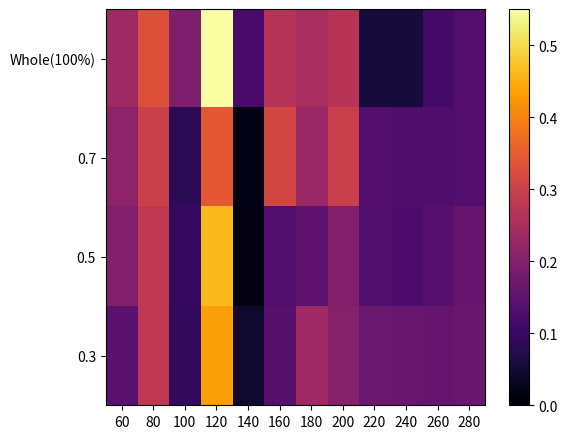

Which series has the largest total across all categories?

Whole(100%)